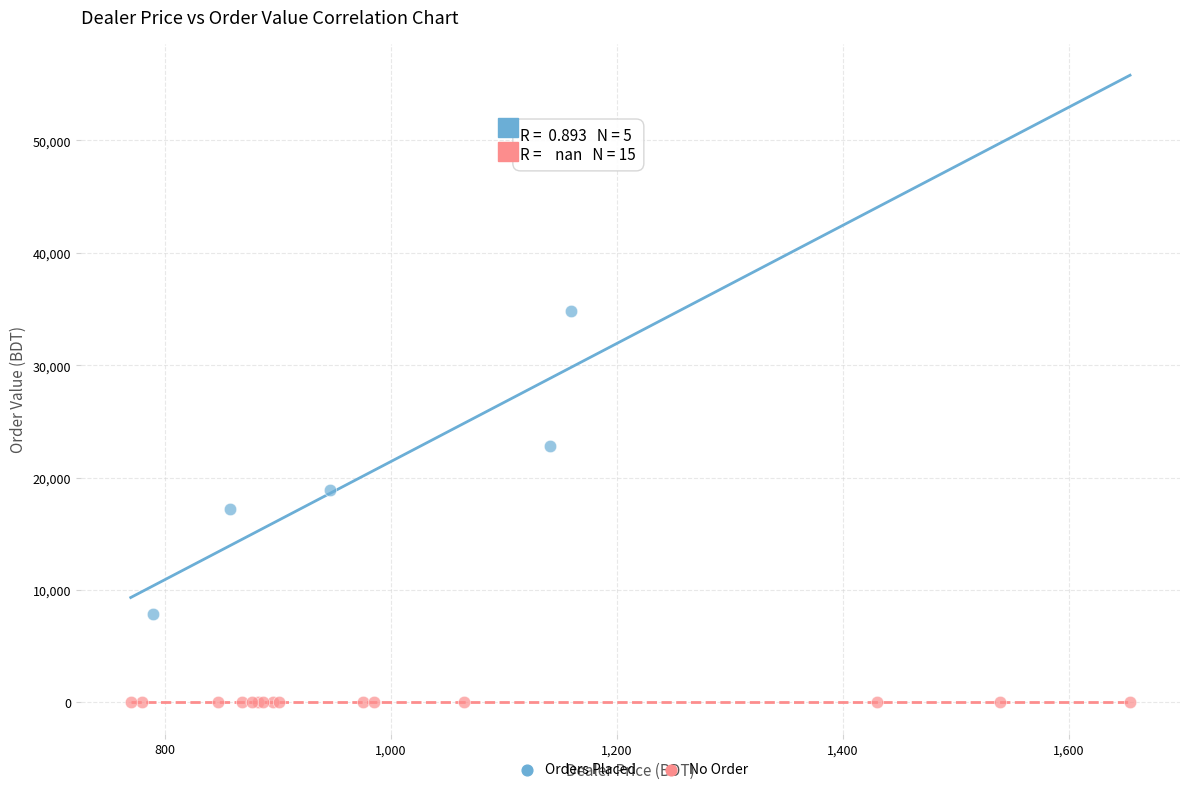

Which series reaches the minimum Y coordinate?

No Order